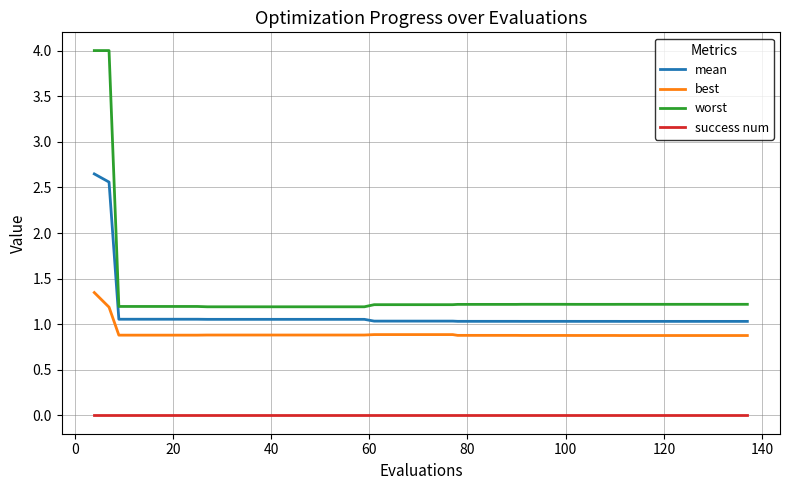

What is the sum of all best values?

36.0